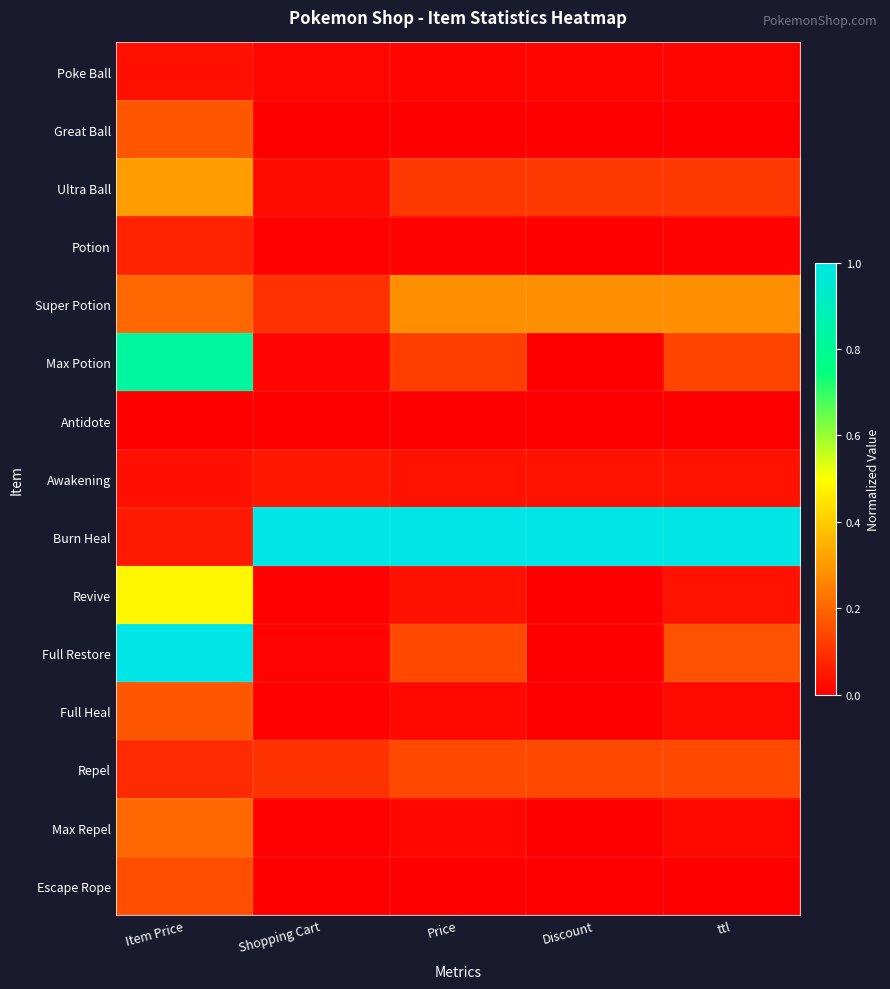

Between Price and Item Price, which is larger?

Item Price